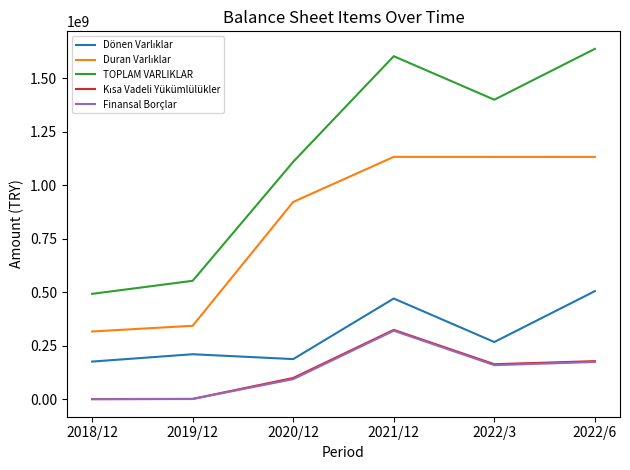

Which series has the largest range (max minus min)?

TOPLAM VARLIKLAR